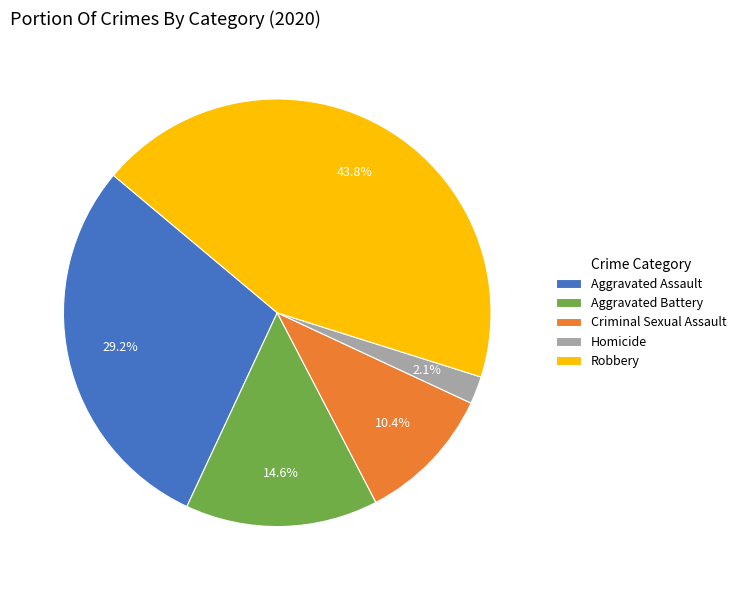

How many segments does this pie chart have?

5